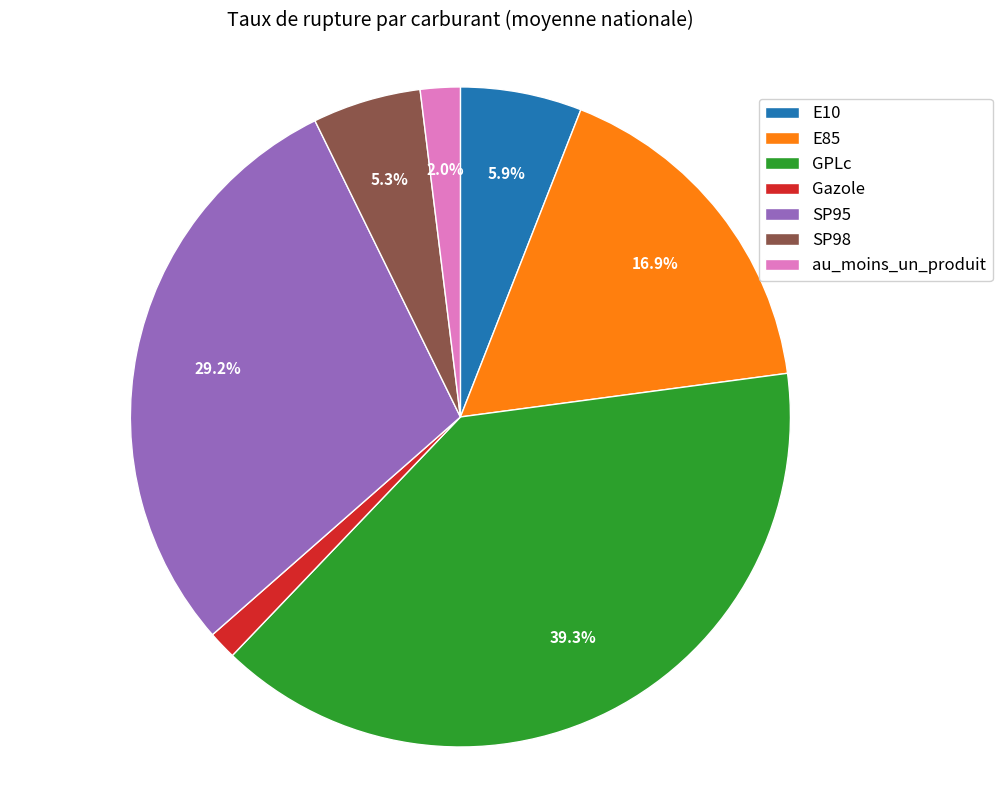

Count the number of slices in the pie.

7